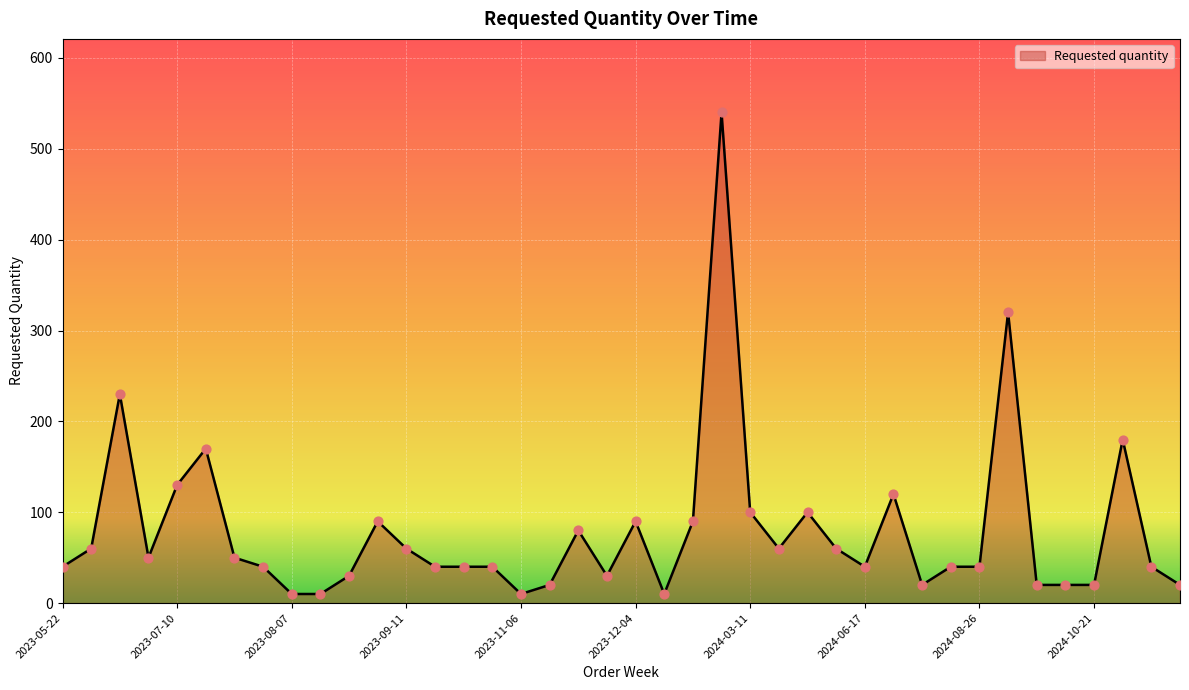

What is the difference between the maximum and minimum values?

530